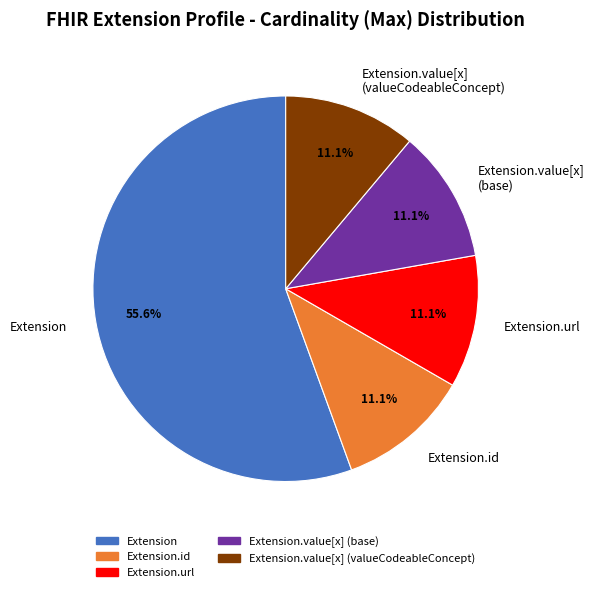

How many segments does this pie chart have?

5